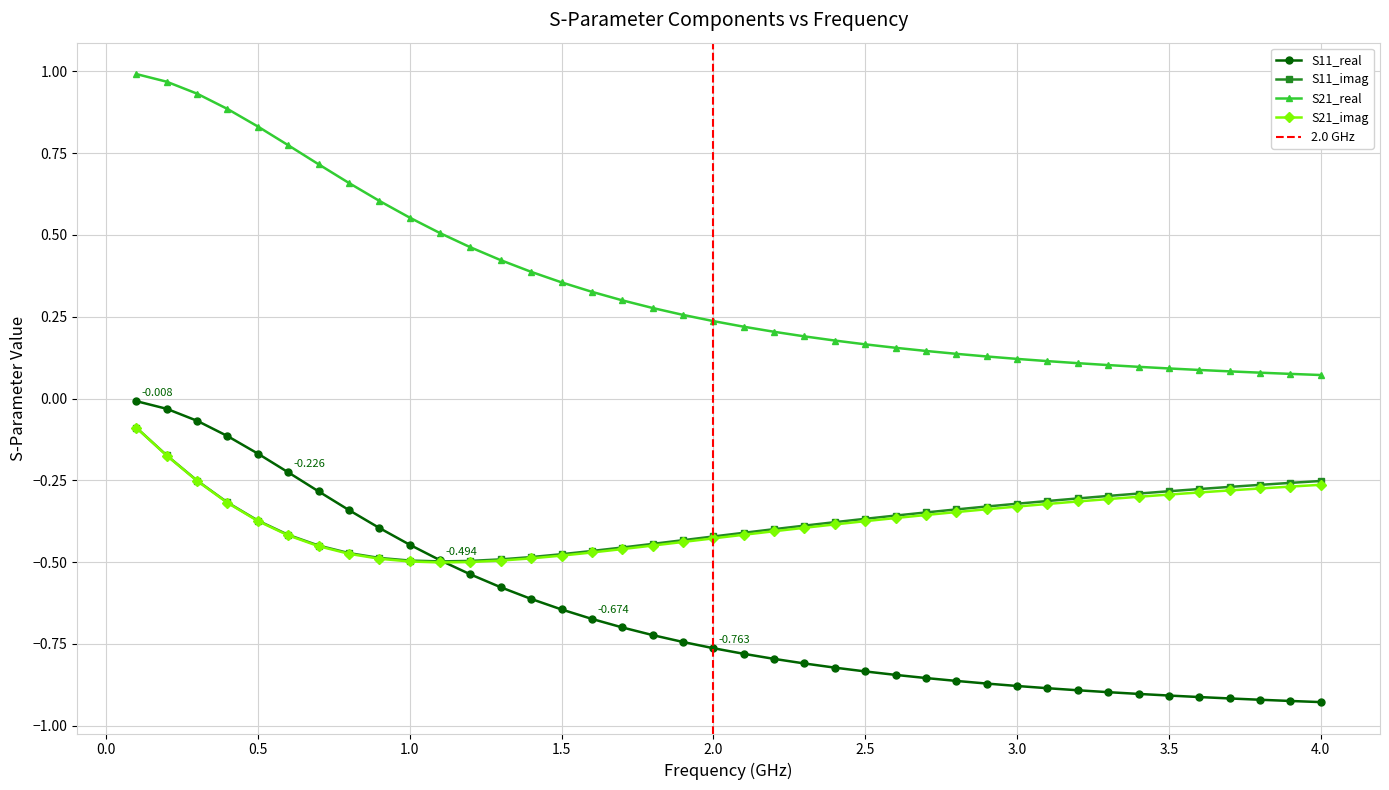

Does the chart display data point markers on the line(s)?

Yes